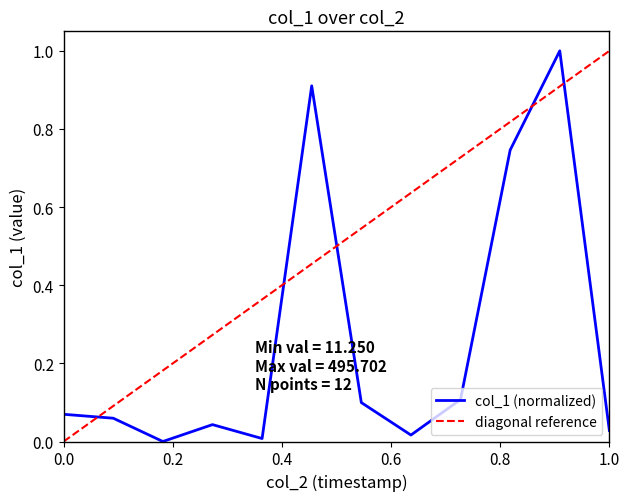

What is the highest value of the col_1 (normalized) series?

1.0